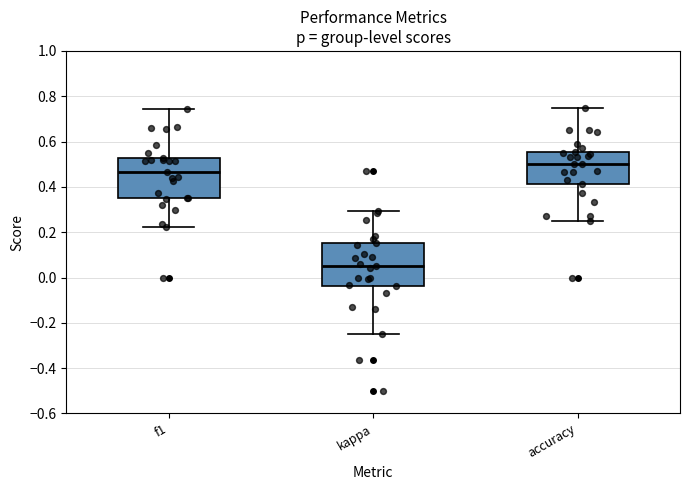

Which box has the highest median line?

accuracy